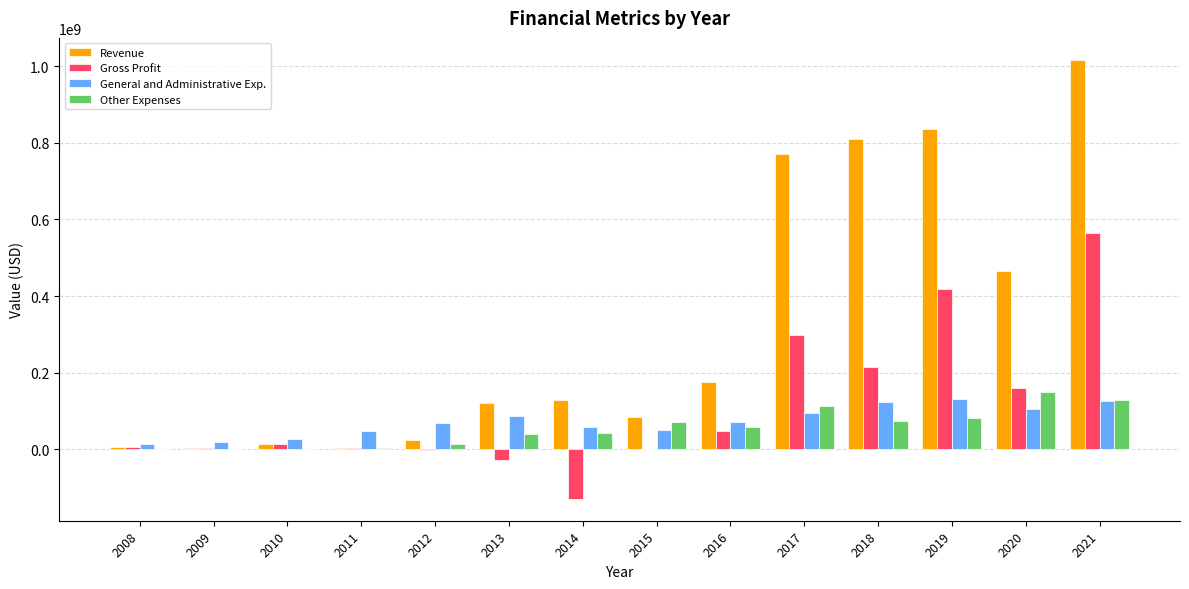

At which label does Other Expenses first exceed 58862000?

2015